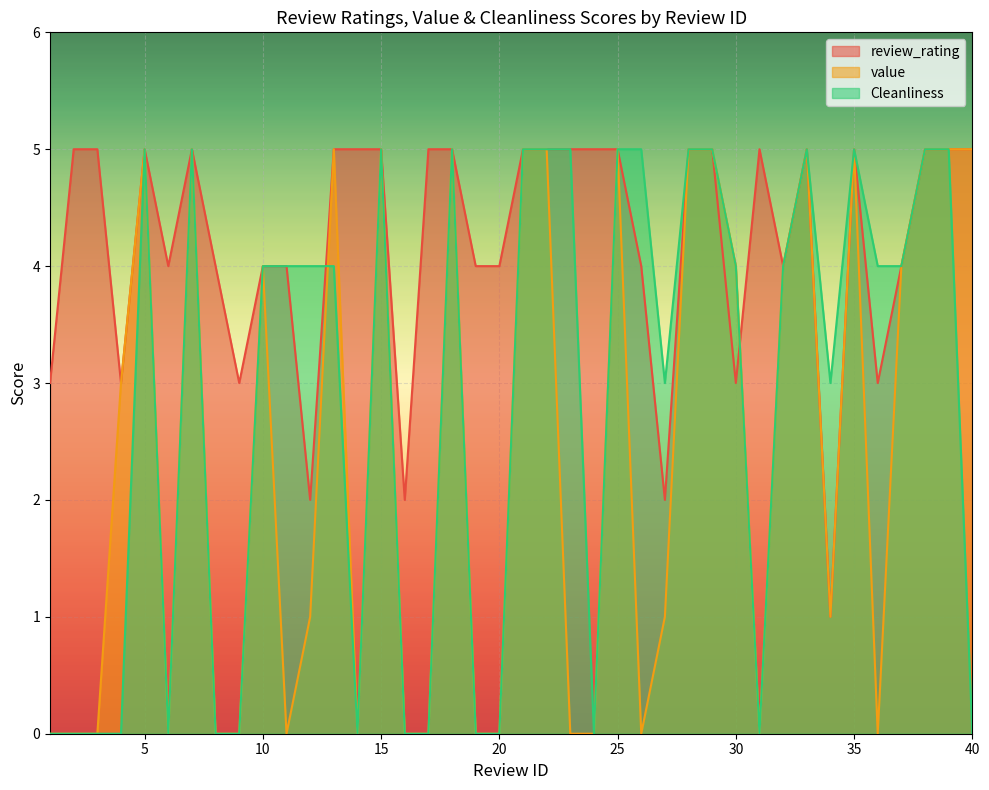

Between 9 and 29, which is larger?

29